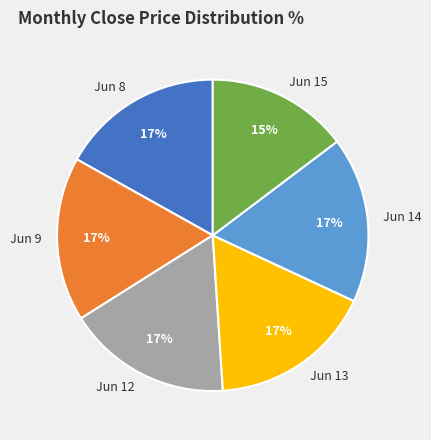

What percentage is the Jun 13 slice, to the nearest percent?

17%